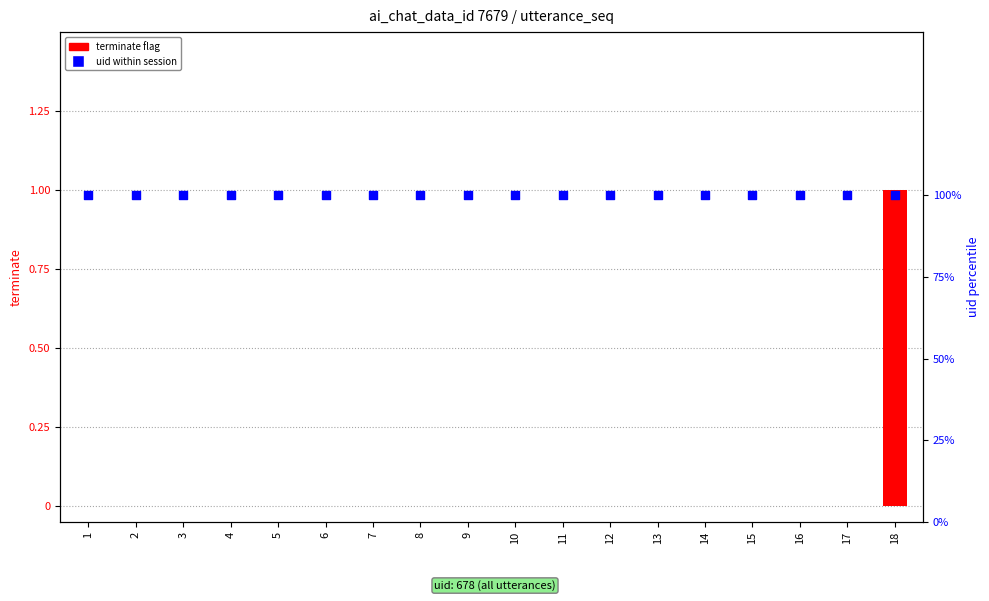

What is the total value across all series at 10?

100